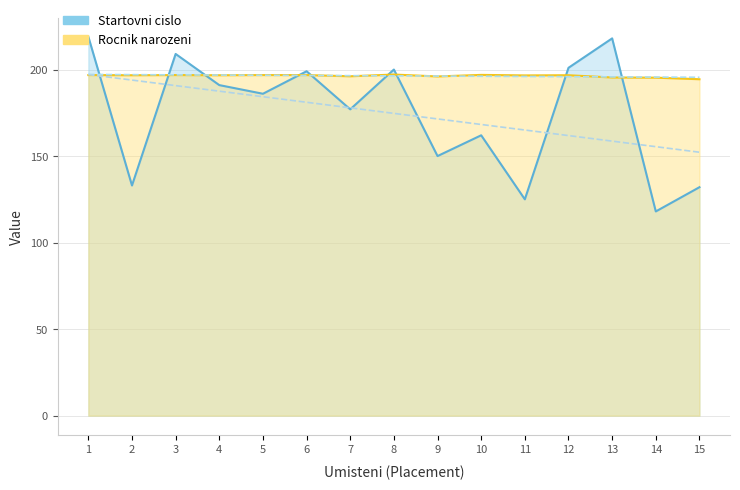

Count the number of categories in the chart.

15